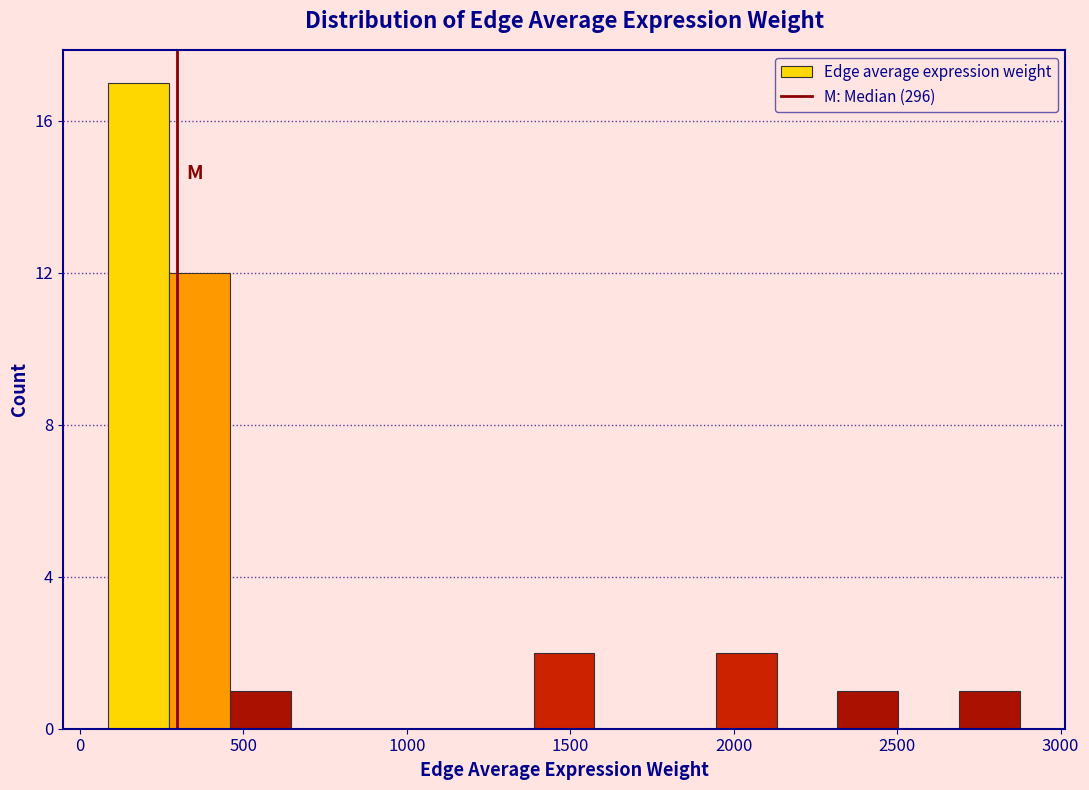

Around what value on the x-axis is the tallest bar? Give the approximate position of its centre, as read against the axis.

200